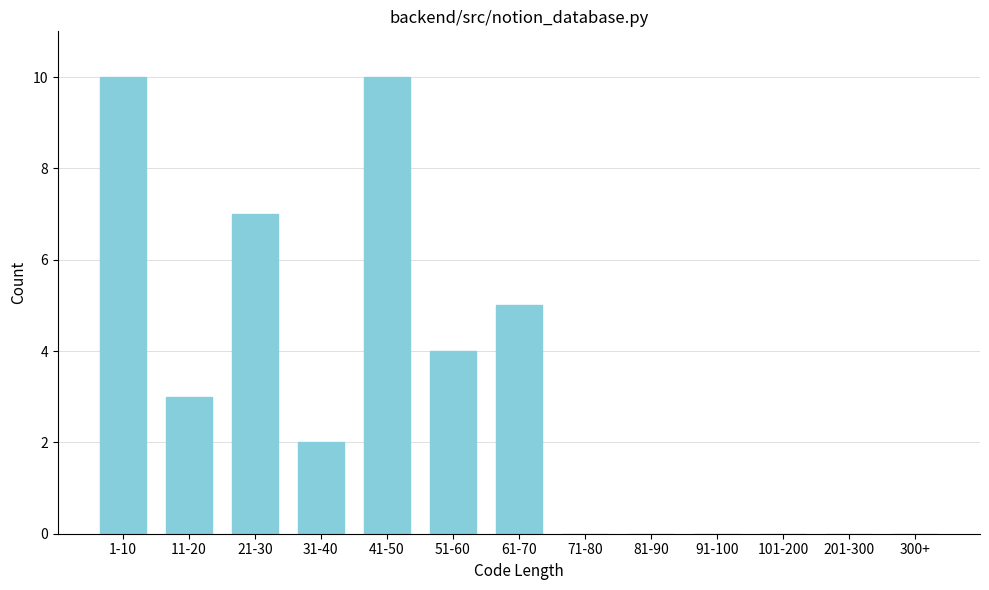

Reading right to left, what are all the values shown in this chart?

300+=0	201-300=0	101-200=0	91-100=0	81-90=0	71-80=0	61-70=5	51-60=4	41-50=10	31-40=2	21-30=7	11-20=3	1-10=10